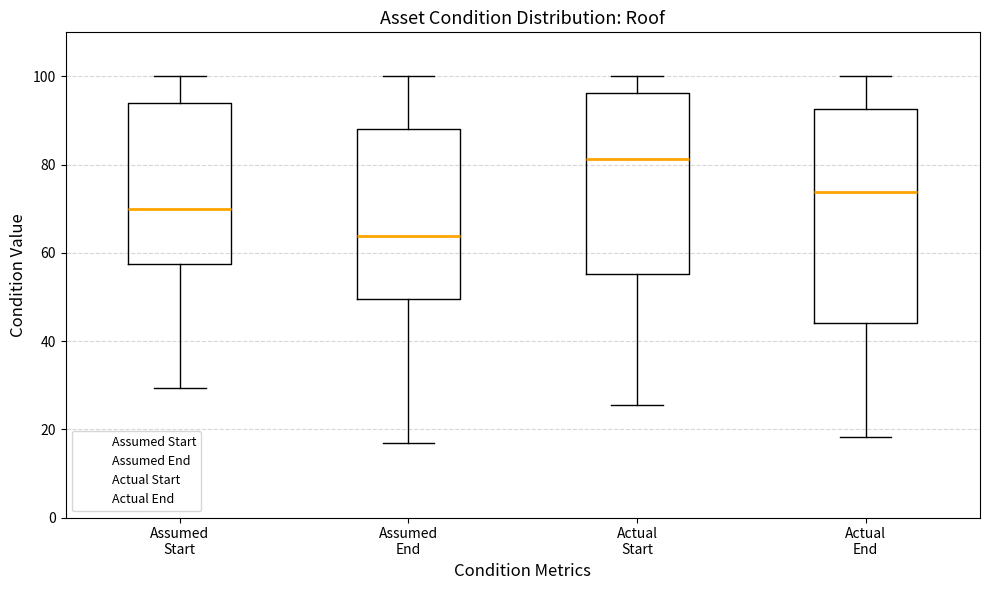

Which box has the highest median line?

Actual Start